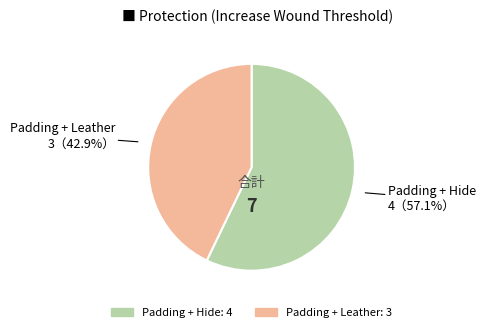

Between Padding + Leather and Padding + Hide, which is larger?

Padding + Hide